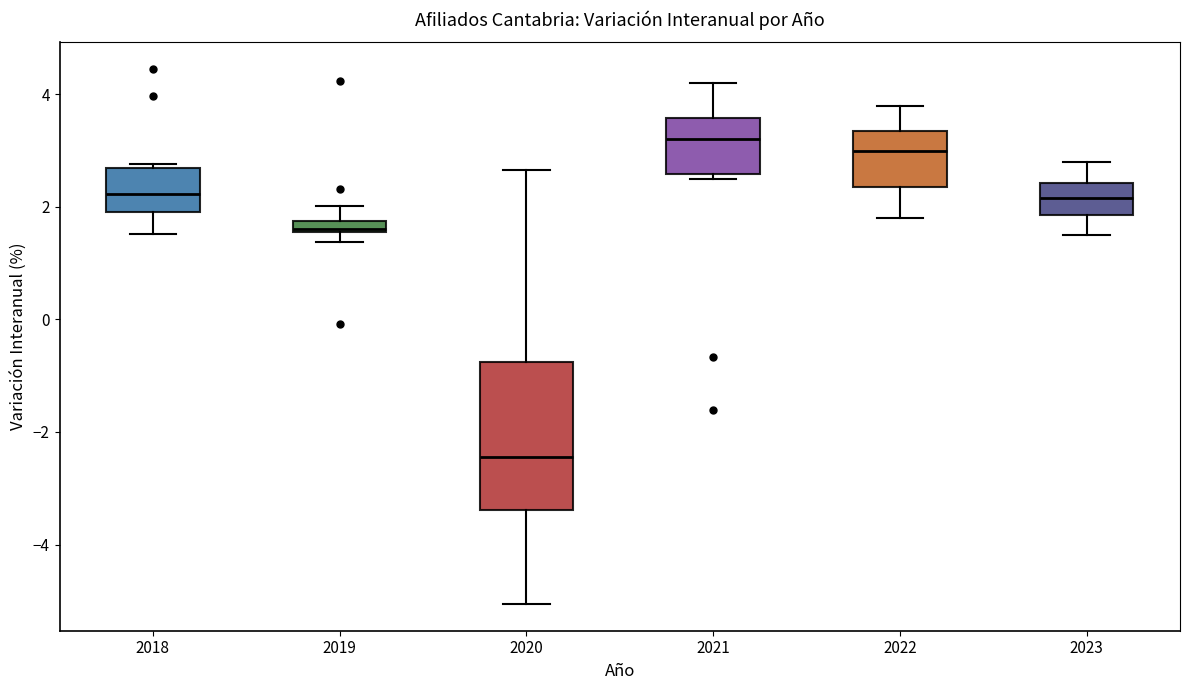

Where is the upper edge of the box at x = 2022 on the y-axis? The values are not printed on the chart, so give them approximately, as read against the axis.

3.4